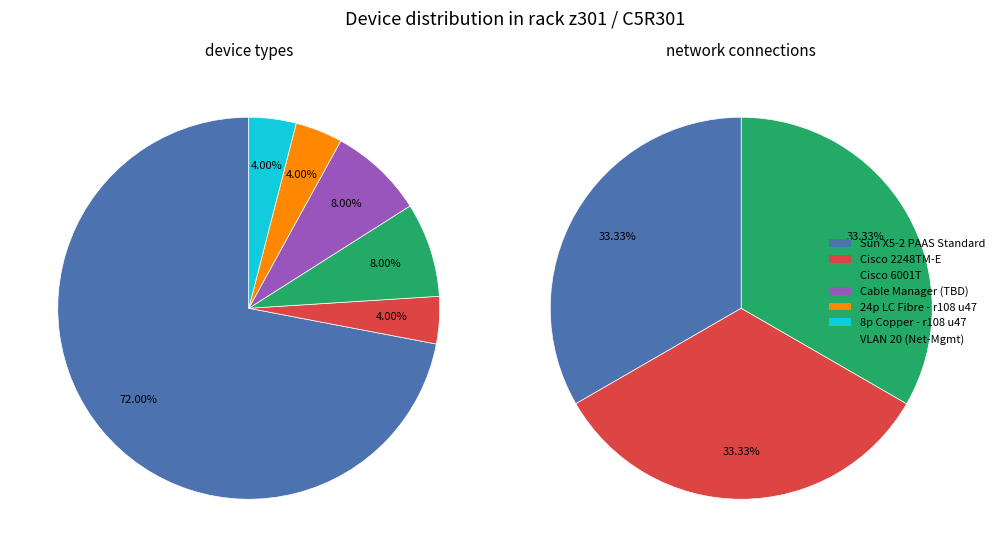

Which slice is the smallest?

Cisco 2248TM-E